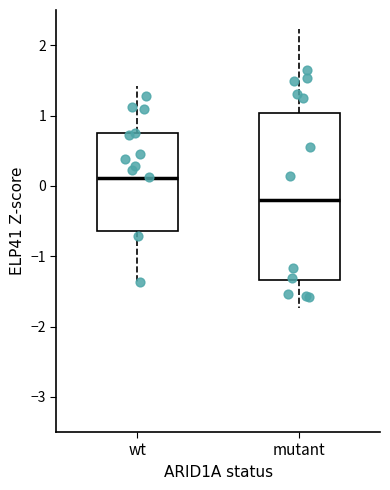

Where is the upper edge of the box for wt on the y-axis? The values are not printed on the chart, so give them approximately, as read against the axis.

0.7